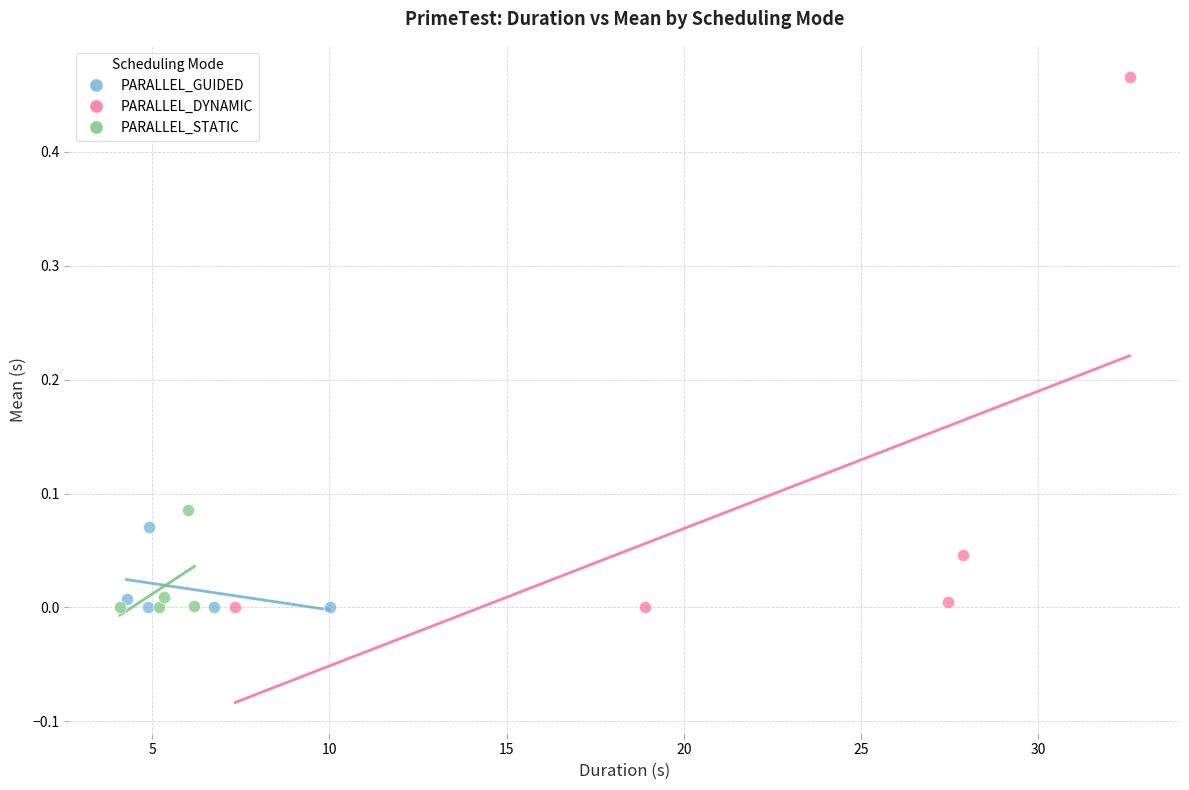

Which series reaches the maximum Y coordinate?

PARALLEL_DYNAMIC